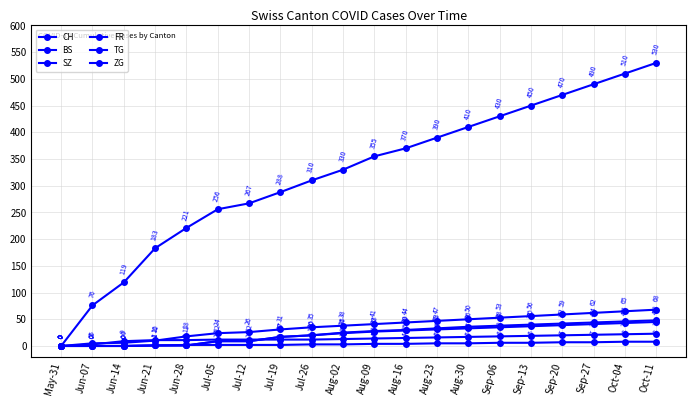

The value of ZG at Oct-11 is 68. True or false?

True